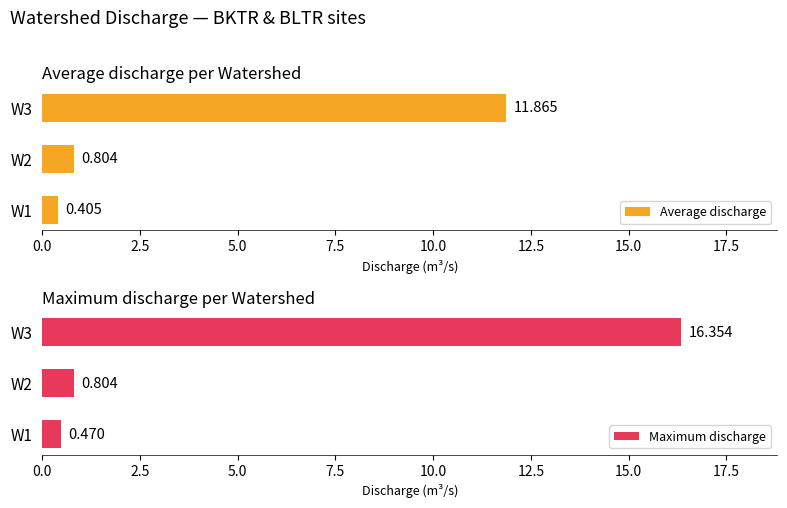

Which has a higher value, W2 or W1?

W2